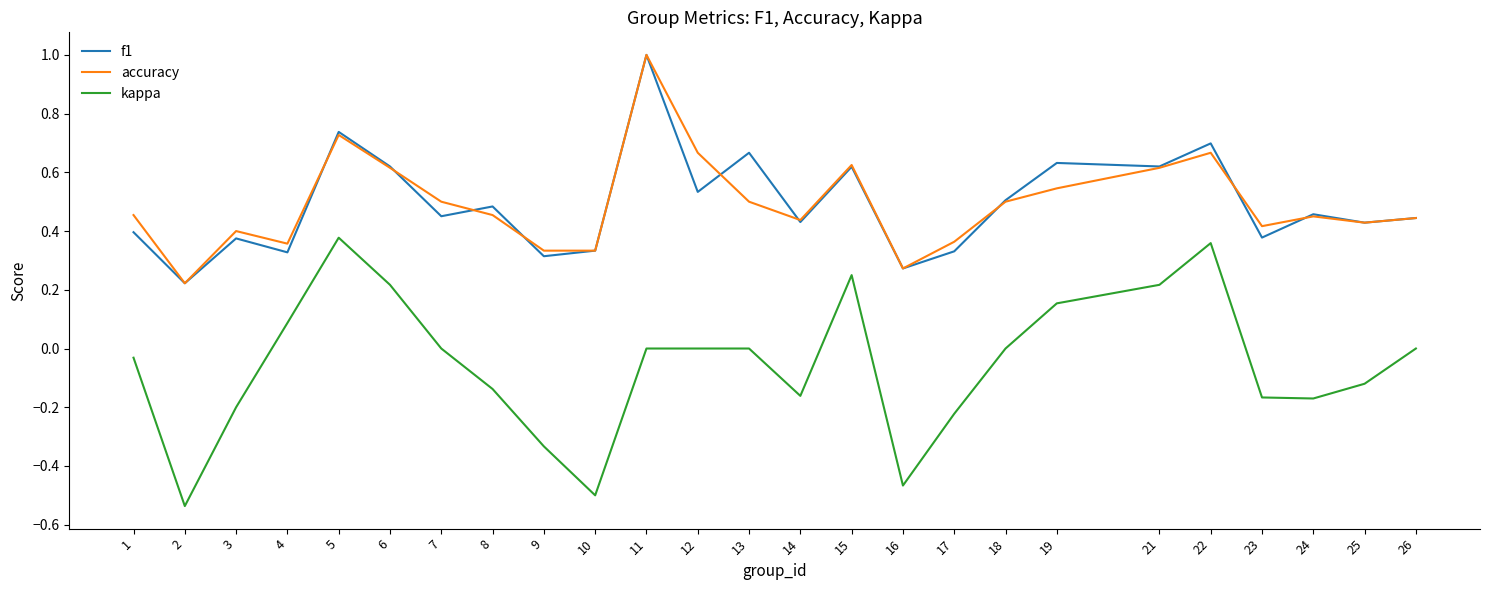

Which series changed the most between 13 and 26?

f1